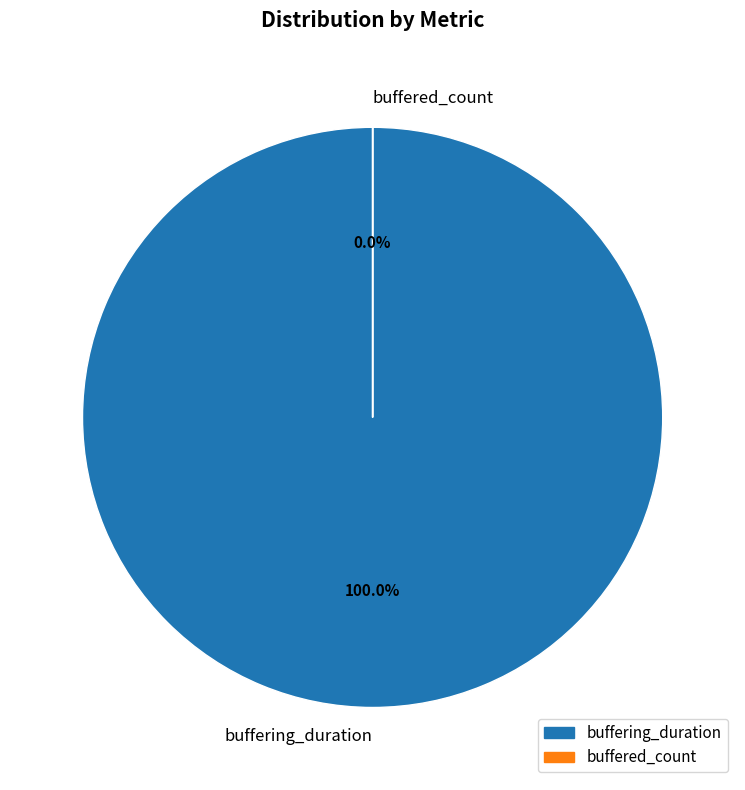

Between buffering_duration and buffered_count, which is larger?

buffering_duration